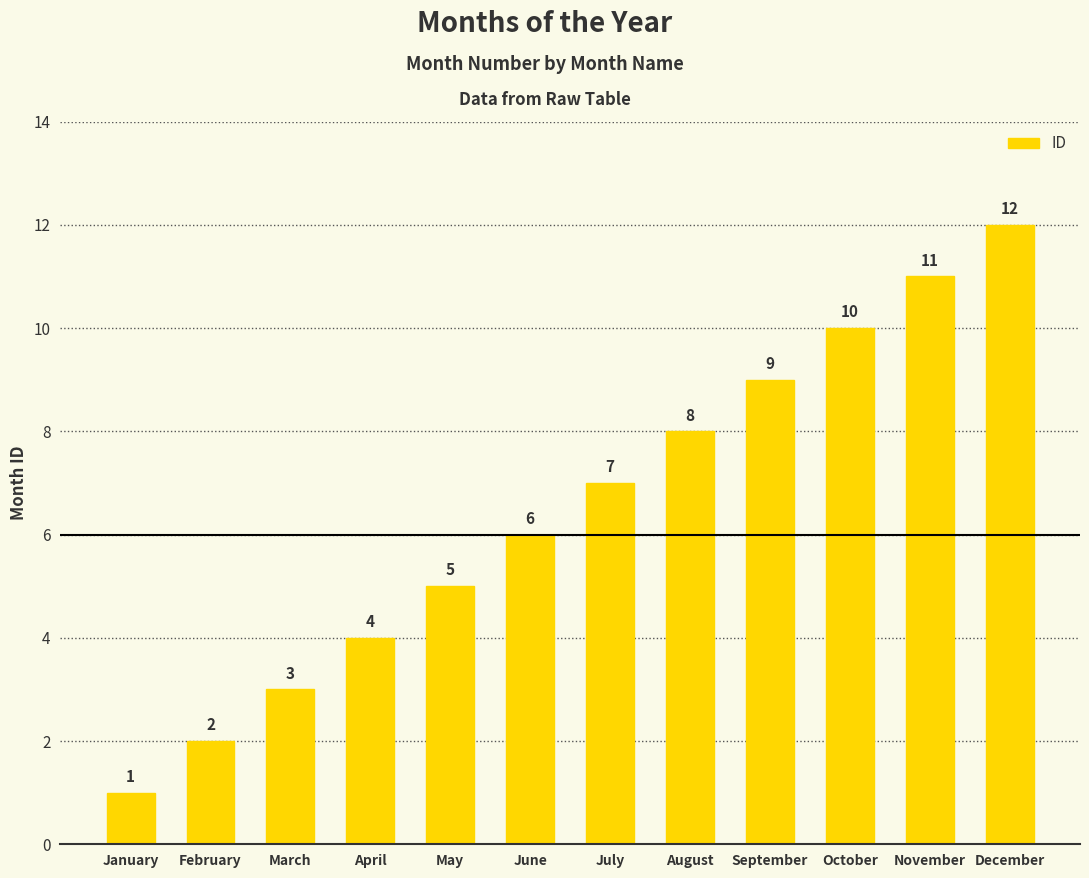

What is the sum of all values?

78